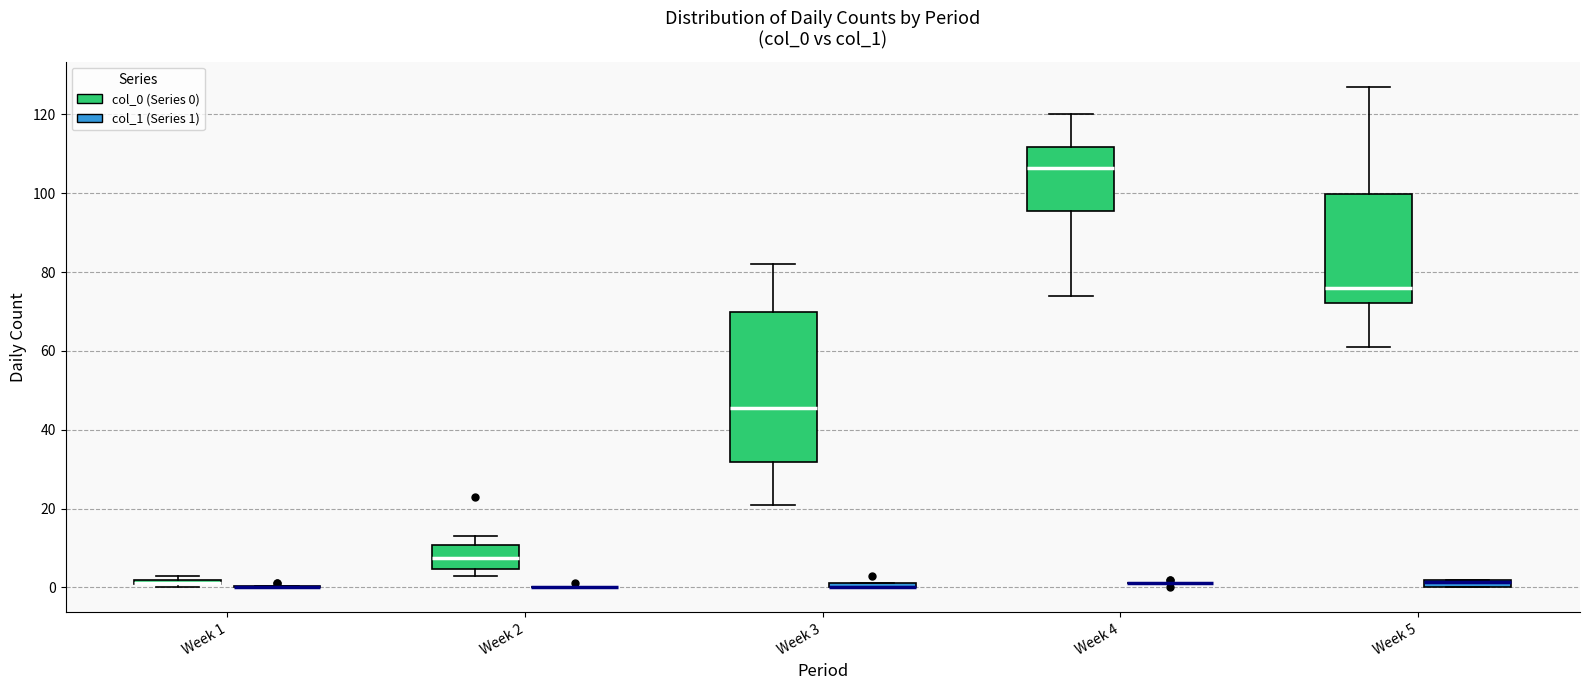

Comparing the boxes themselves (not the whiskers), which one is the tallest?

Week 3 (col_0 (Series 0))